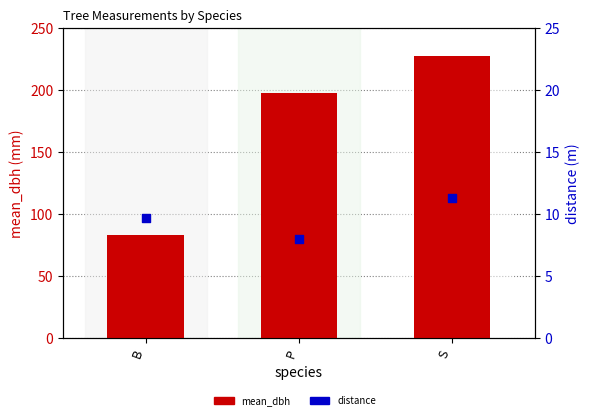

Which series has the widest spread of Y values?

mean_dbh